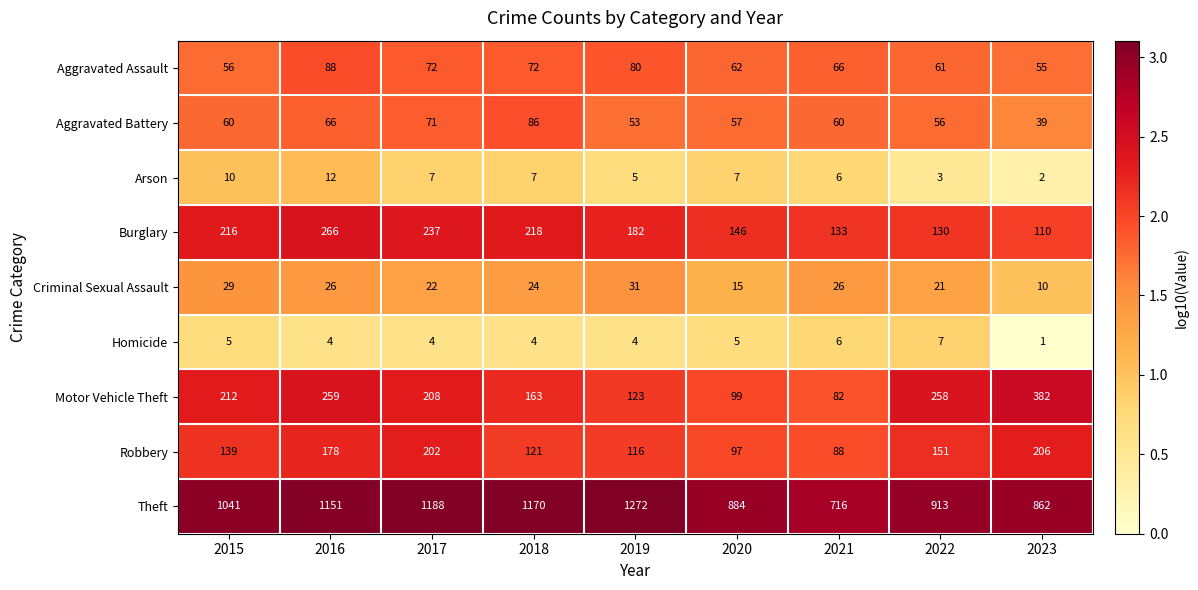

The Burglary series shows 378 at 2018. True or false?

False